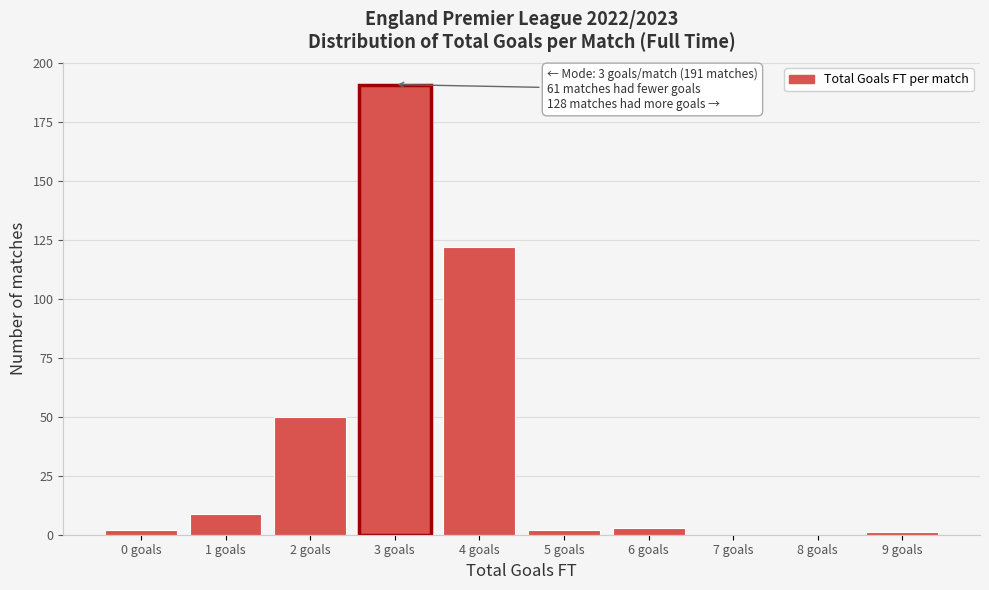

Which range on the x-axis has the tallest bar?

2.5 to 3.5